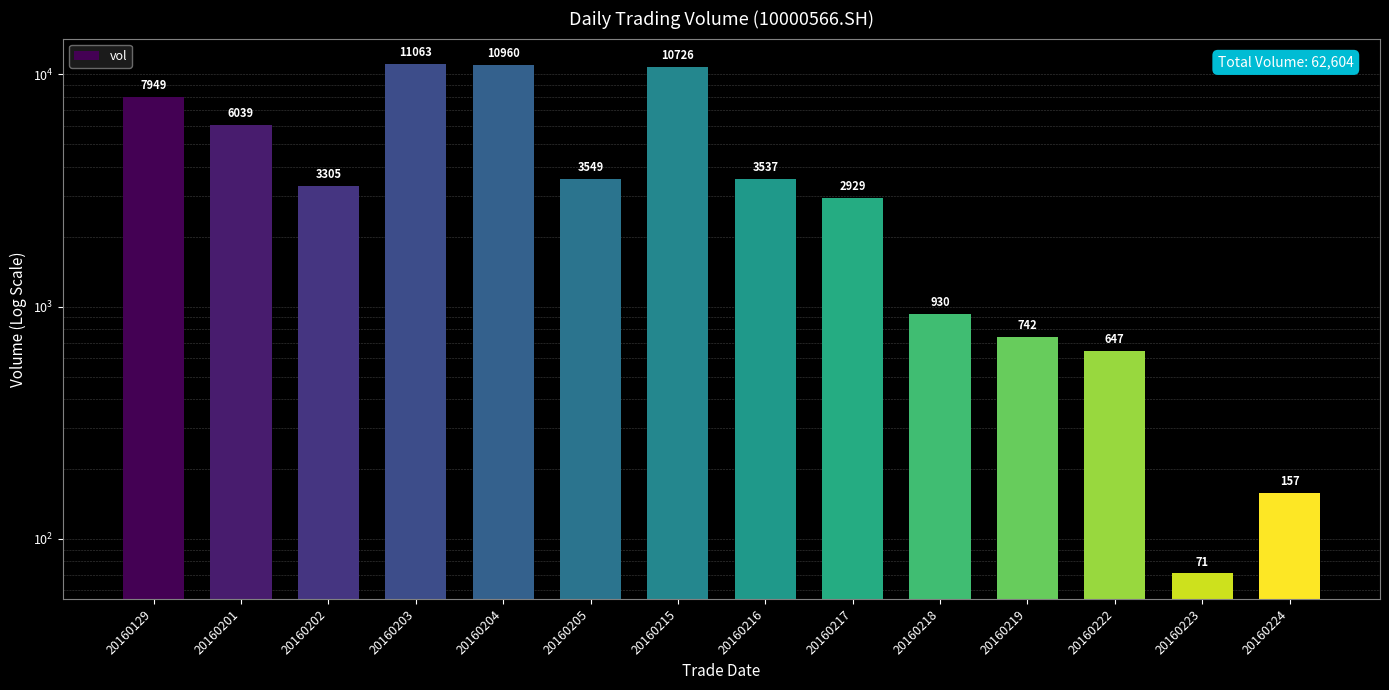

Which category has the lowest value across all series?

20160223